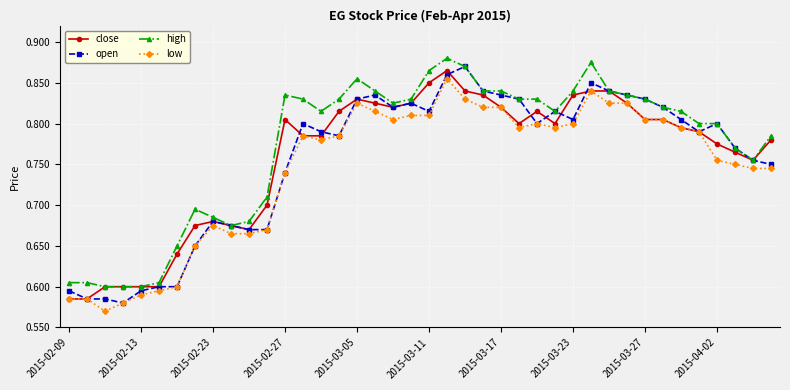

Count the open values in the range 0 to 1.

40